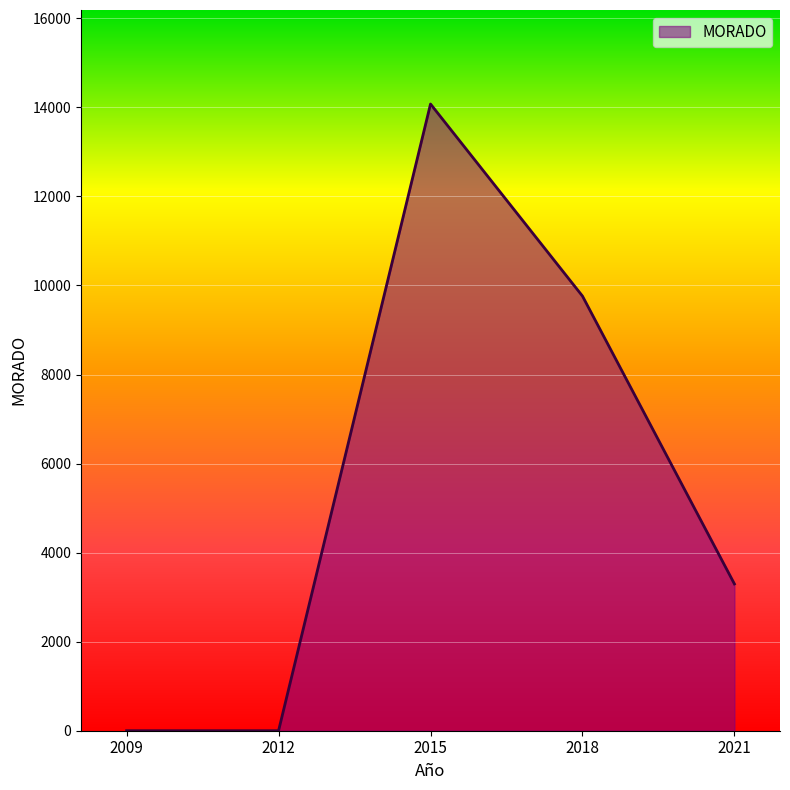

What is the ratio of the value at 2021 to the value at 2015?

0.2